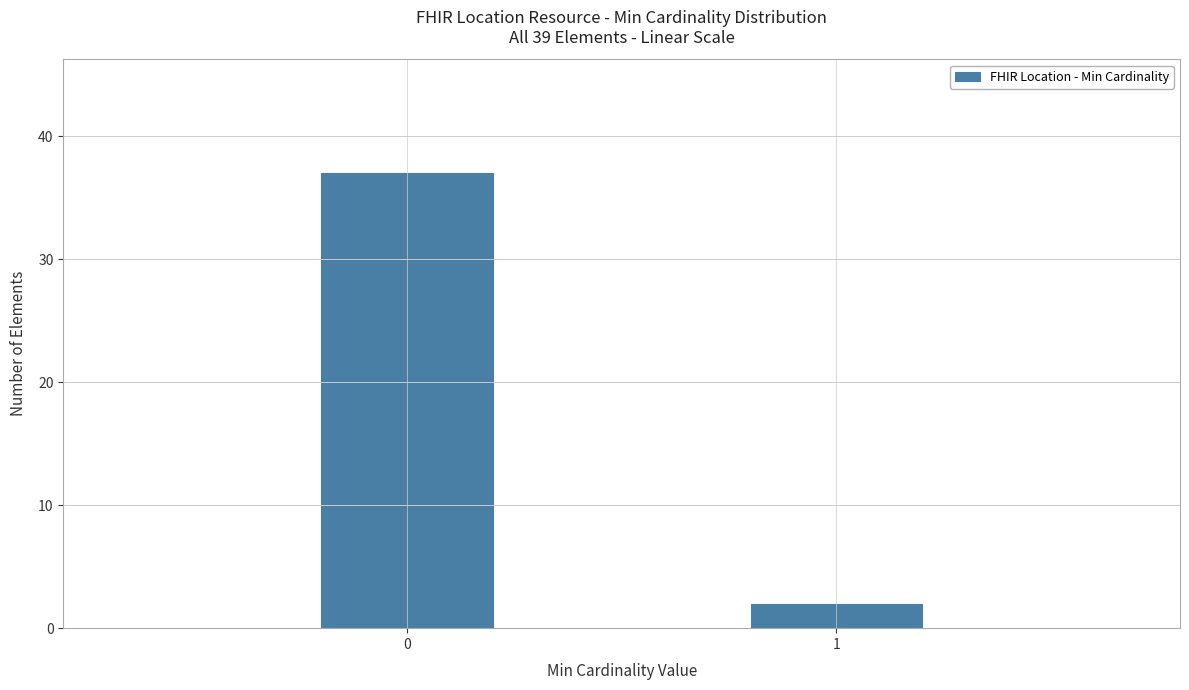

Reading left to right, list all the values displayed in this chart.

0=37	1=2